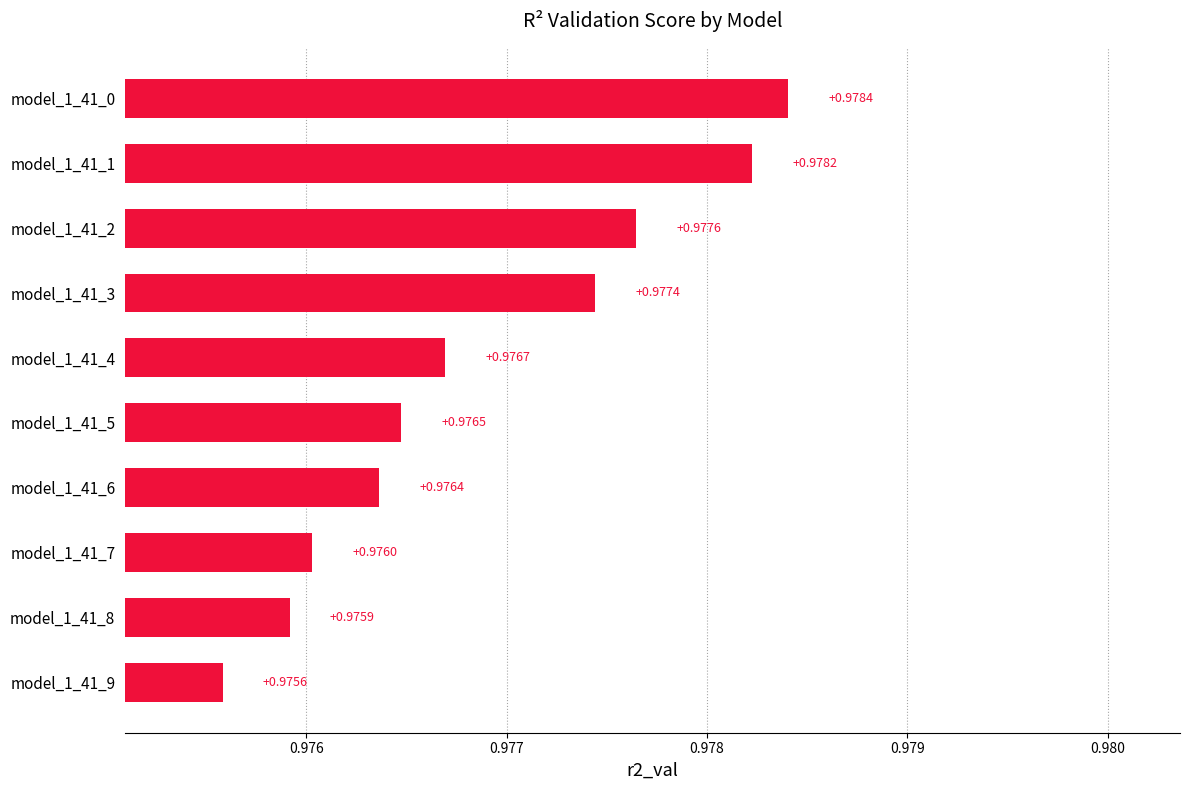

Which category has the highest value across all series?

model_1_41_0